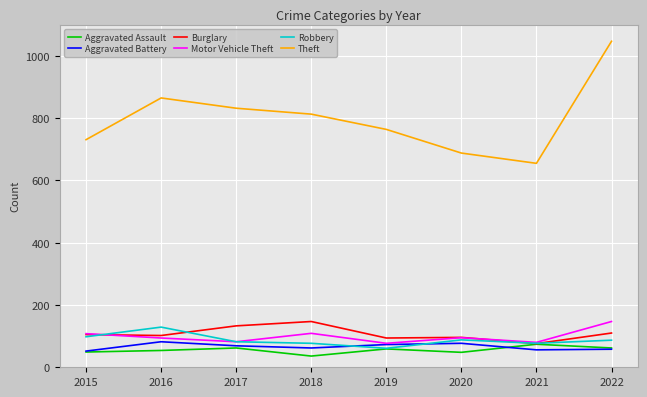

True or false: Robbery has a value of 88 at 2020.

True